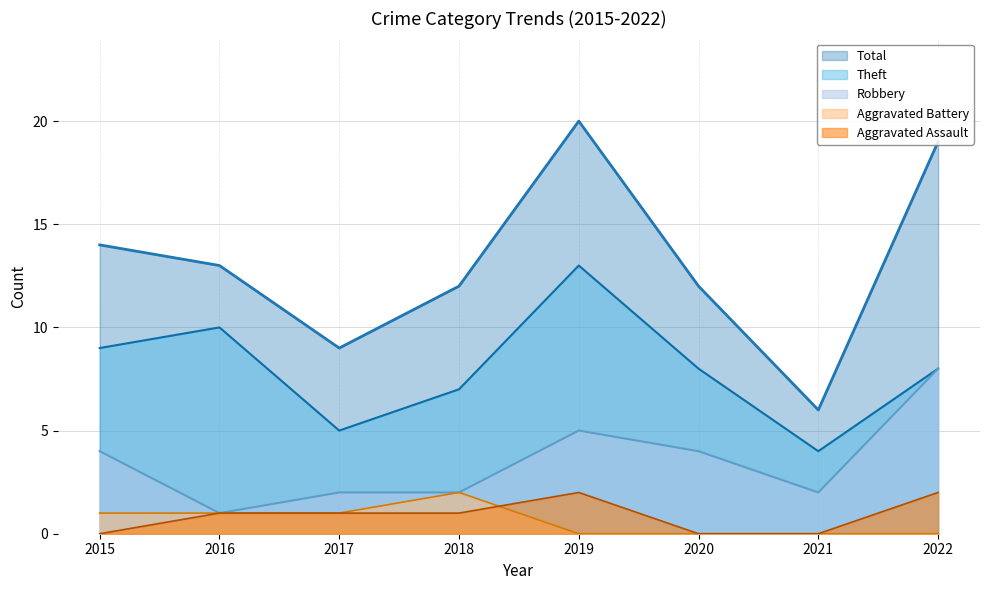

Which has a higher value, 2015 or 2022?

2022